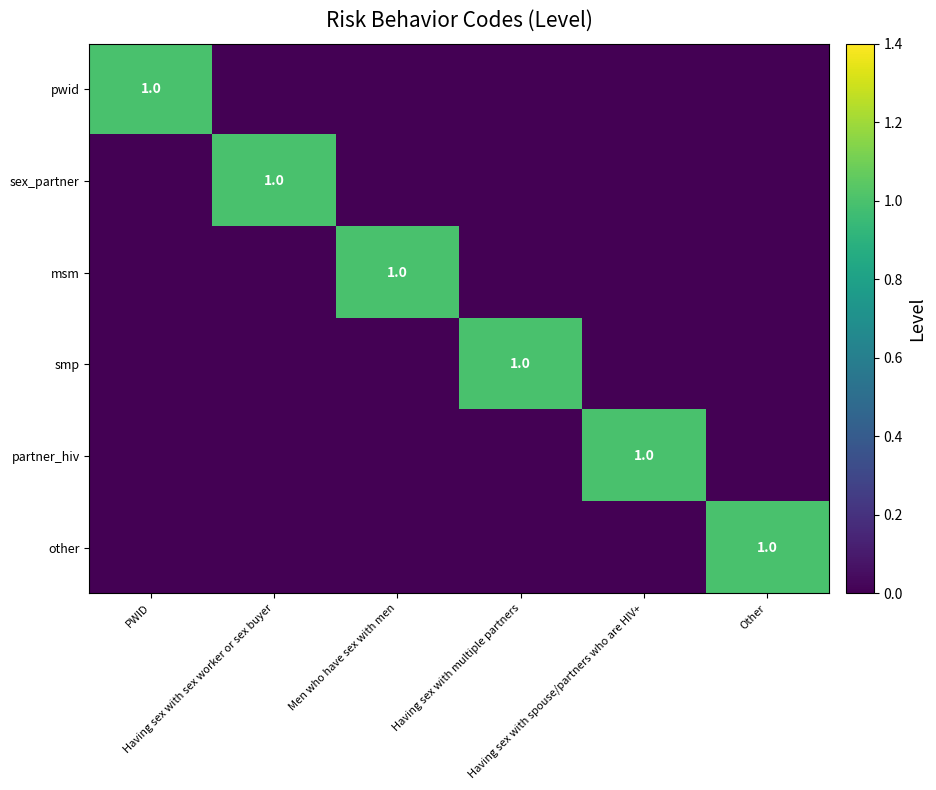

How many values in sex_partner are above zero?

1